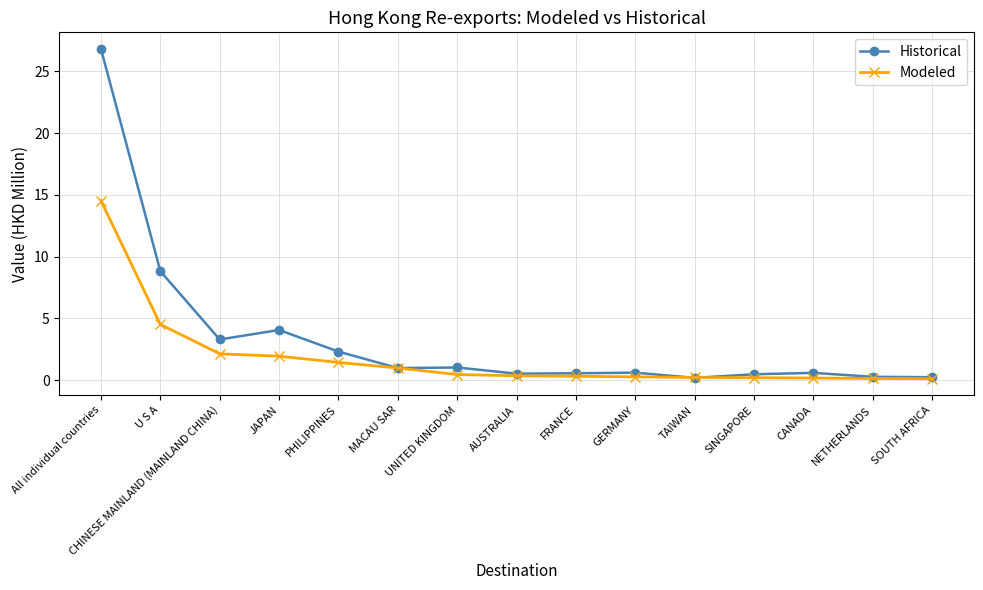

What is the minimum value for Modeled?

0.1